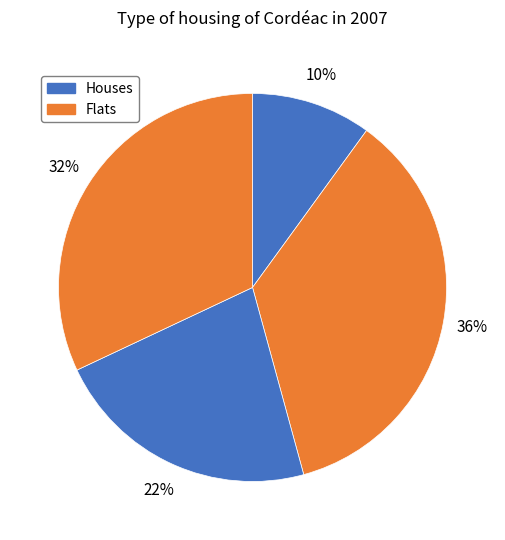

How many segments does this pie chart have?

4